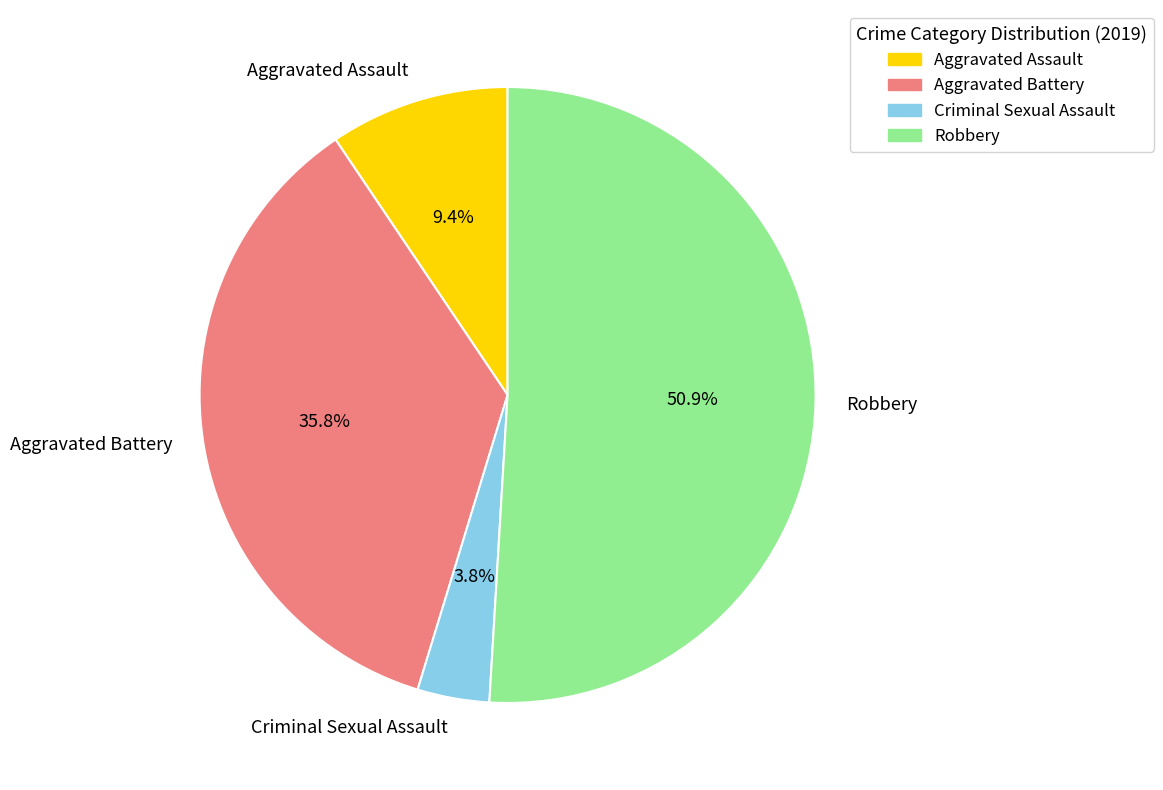

What is the majority slice?

Robbery